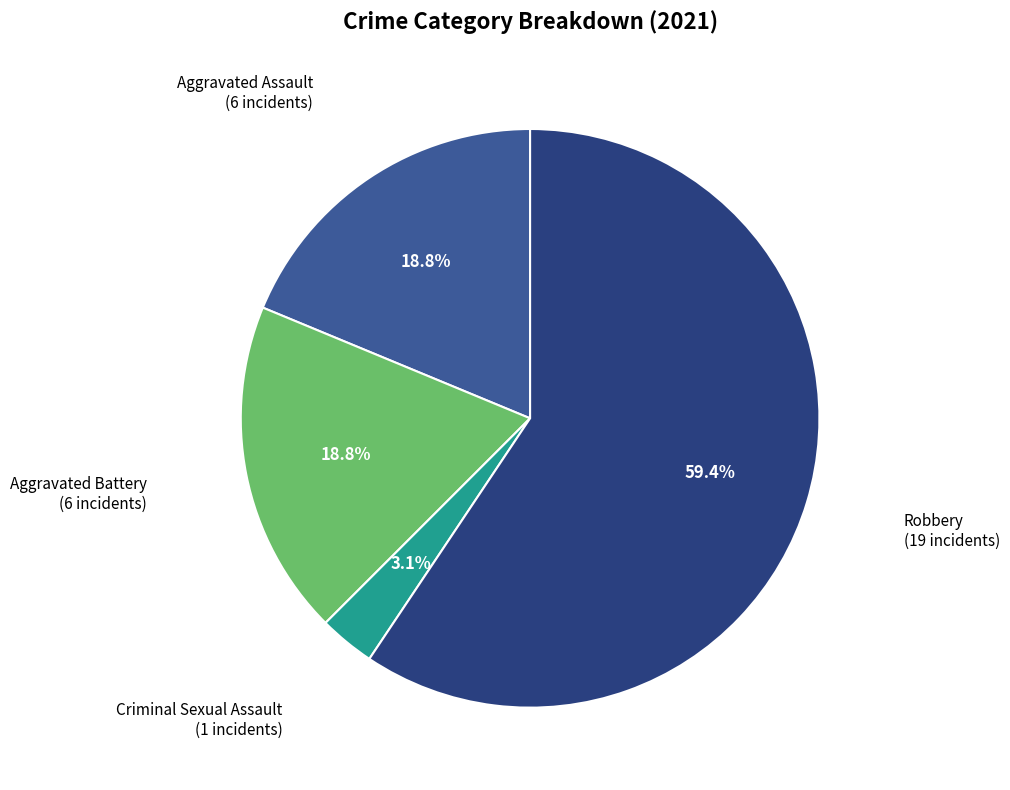

To the nearest percent, what is the difference between the largest and smallest slice percentages?

56%